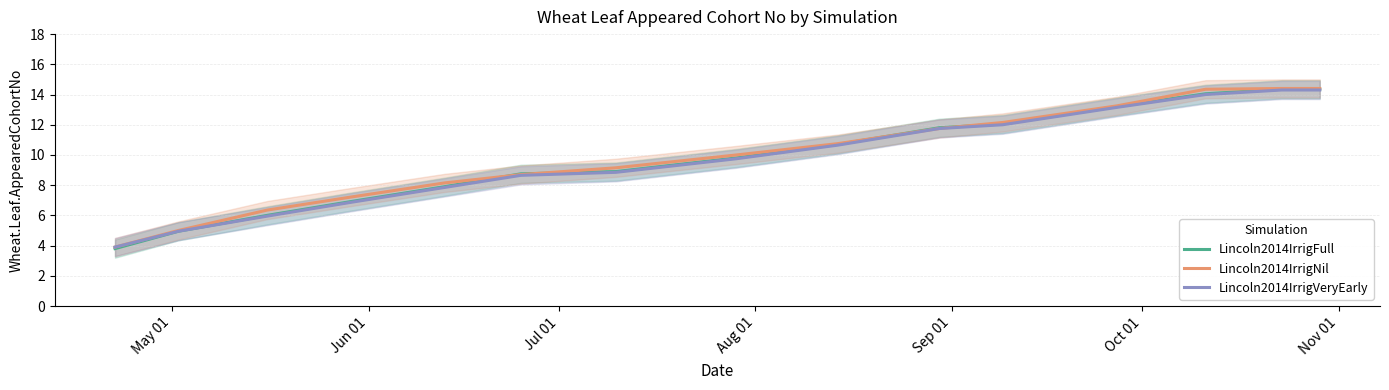

Does the chart display data point markers on the line(s)?

No